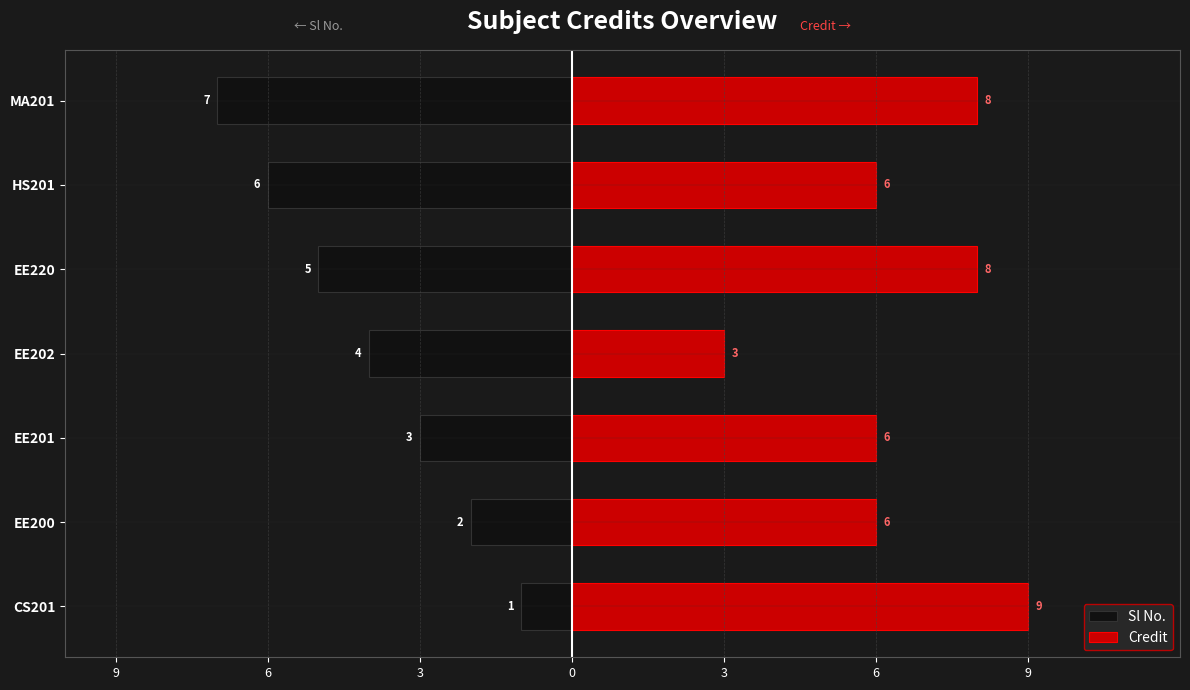

How many bars are there in each group?

2